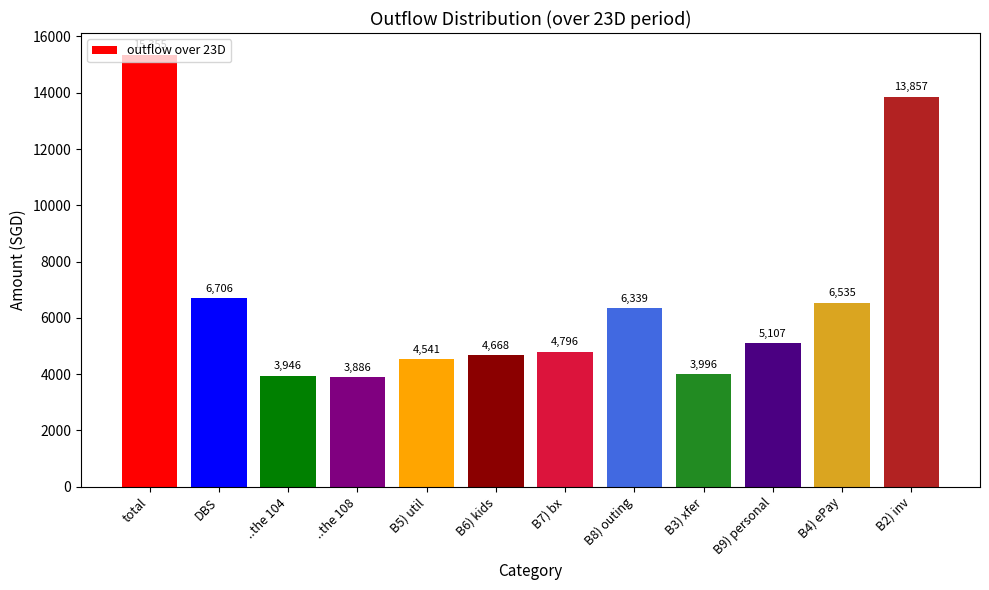

What is the sum of the values at B6) kids and ..the 108?

8554.1